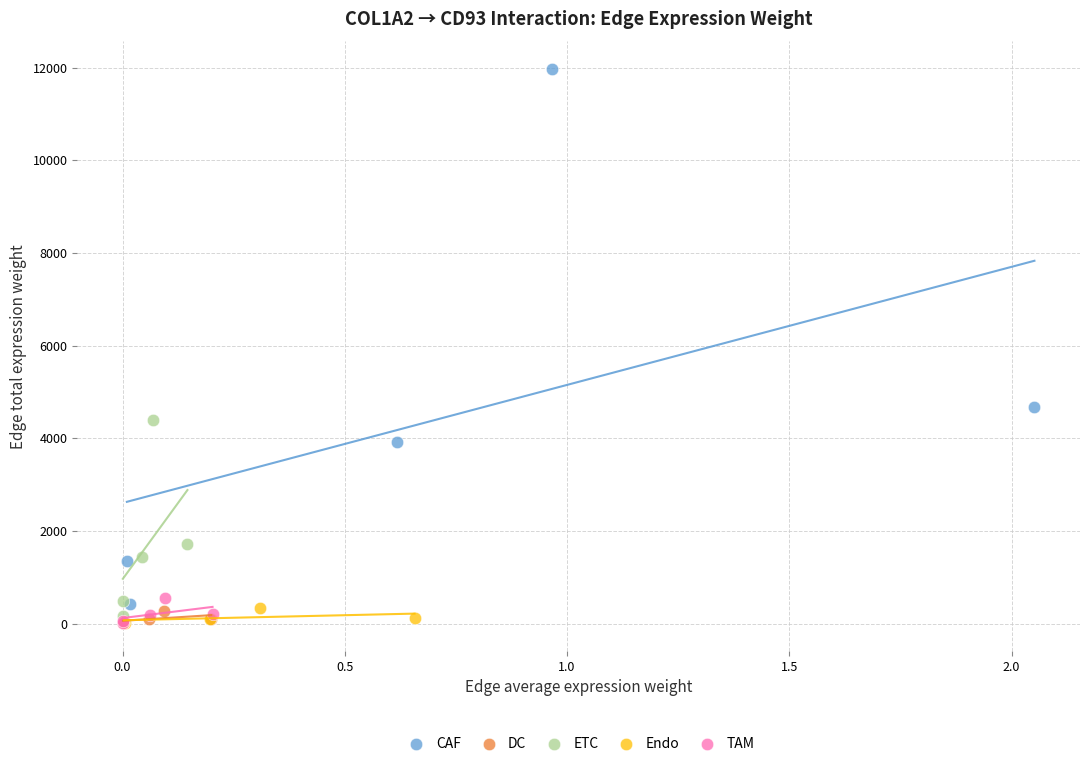

Which series reaches the maximum Y coordinate?

CAF